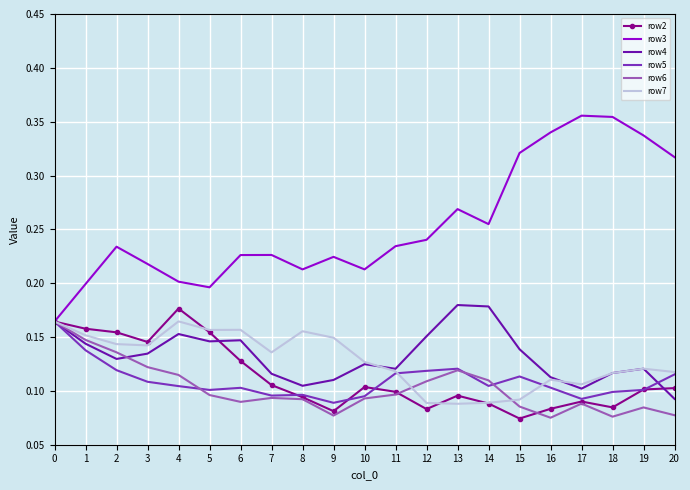

True or false: row4 has a value of 0.0 at 17.

False